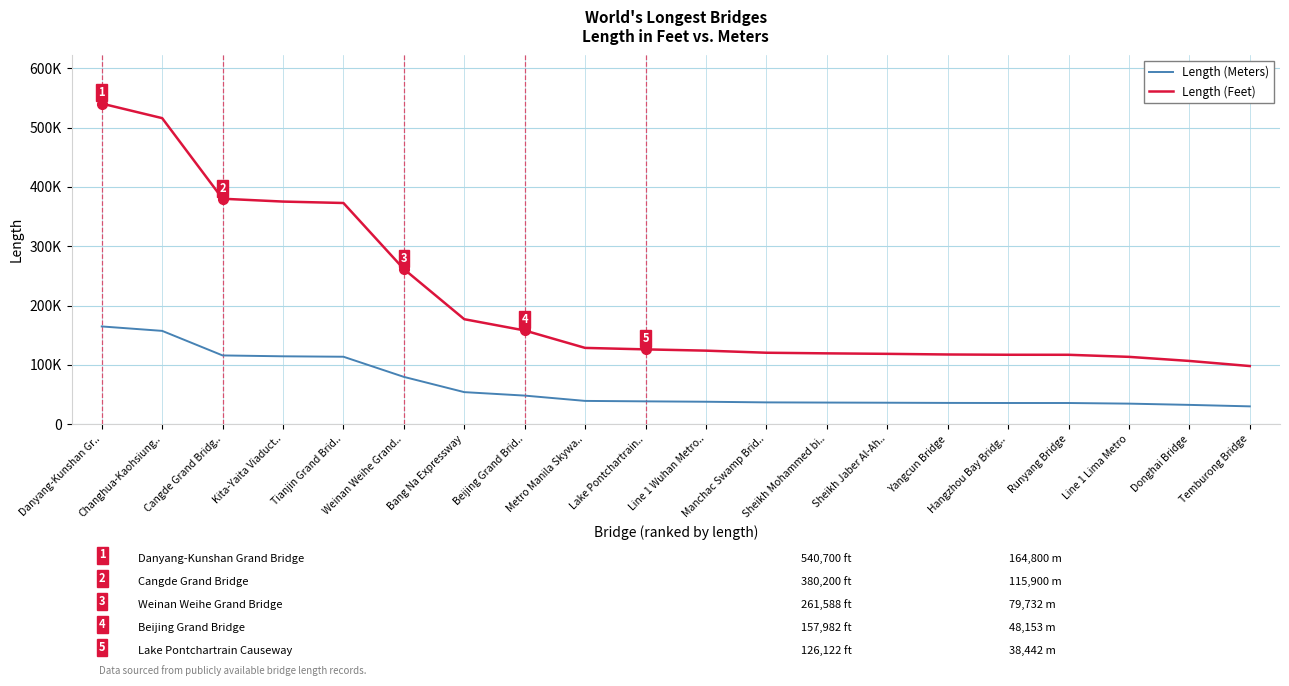

At which category is the sum across all series the highest?

Danyang-Kunshan Gr..